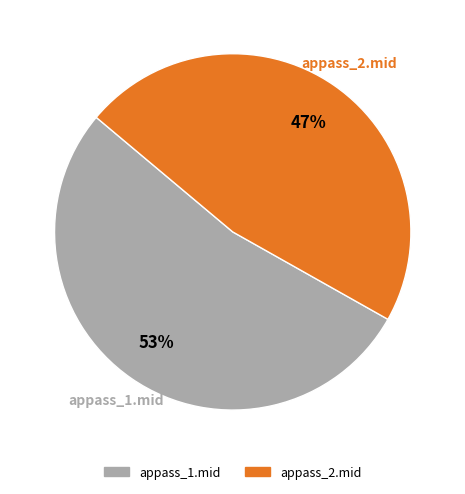

To the nearest percent, what is the difference between the largest and smallest slice percentages?

6%